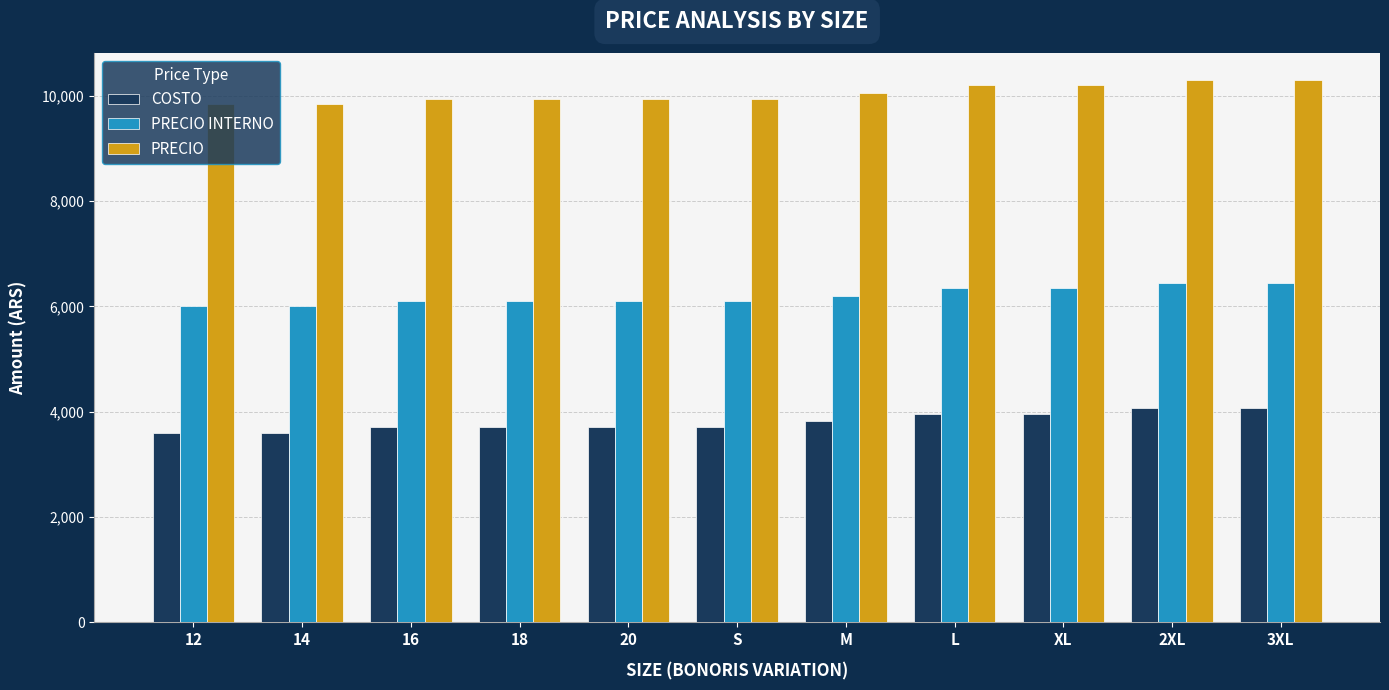

What is the difference between the maximum and minimum values in the PRECIO INTERNO series?

450.0